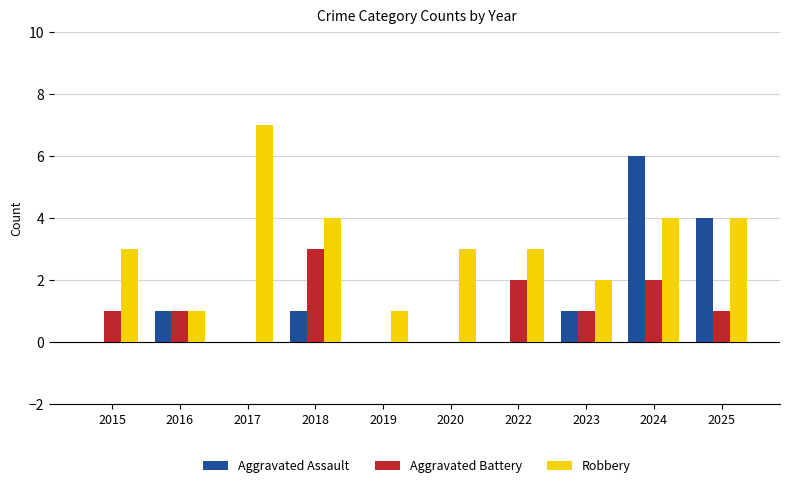

Is the value of Robbery at 2020 greater than the value of Aggravated Battery at 2017?

Yes